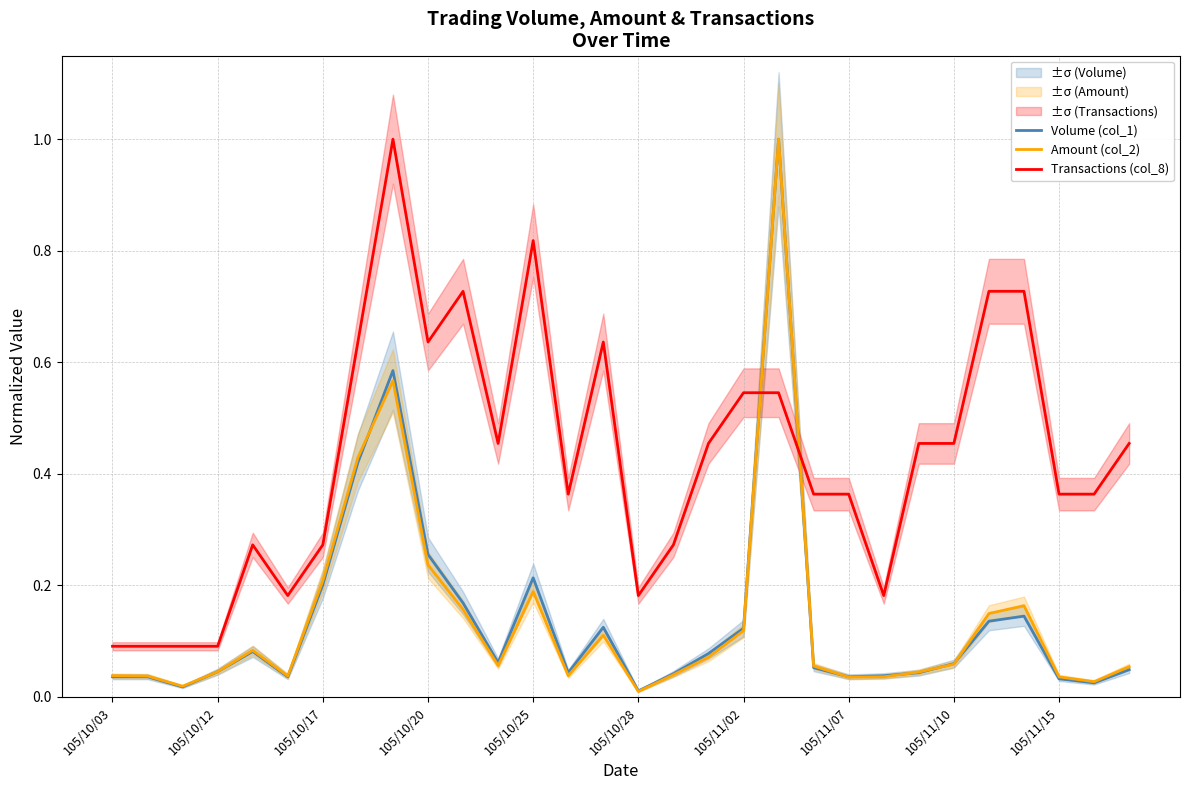

What is the sum of all Transactions (col_8) values?

12.8